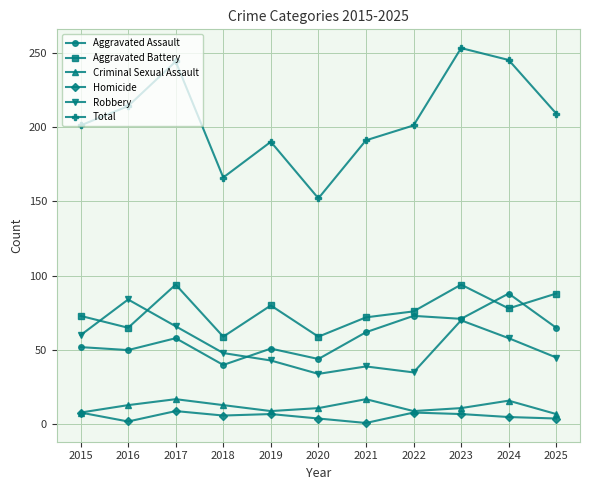

What is the minimum value for Homicide?

1